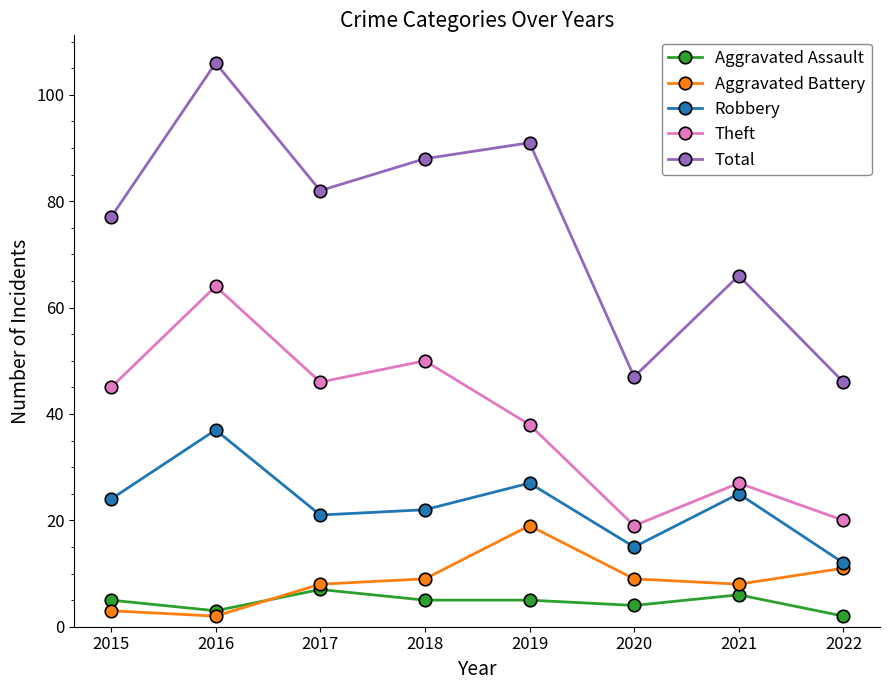

True or false: Aggravated Battery and Total cross at least once.

False